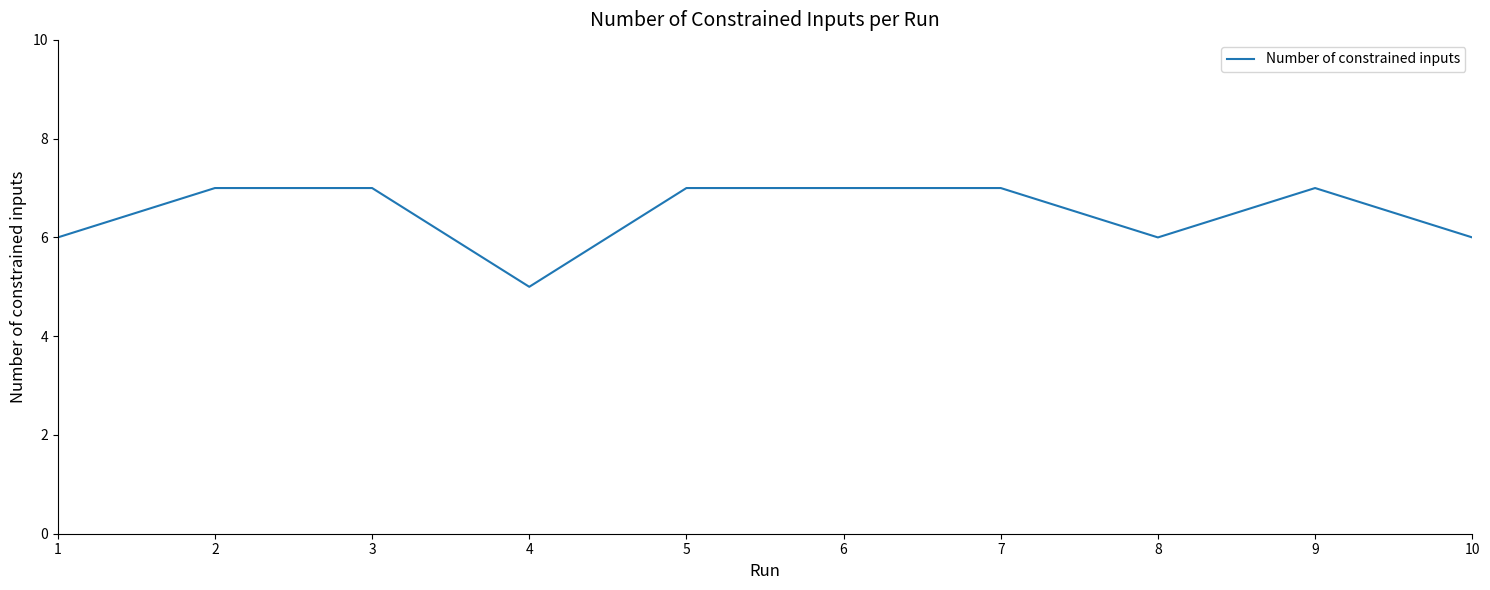

What is the change in value from 5 to 10?

-1